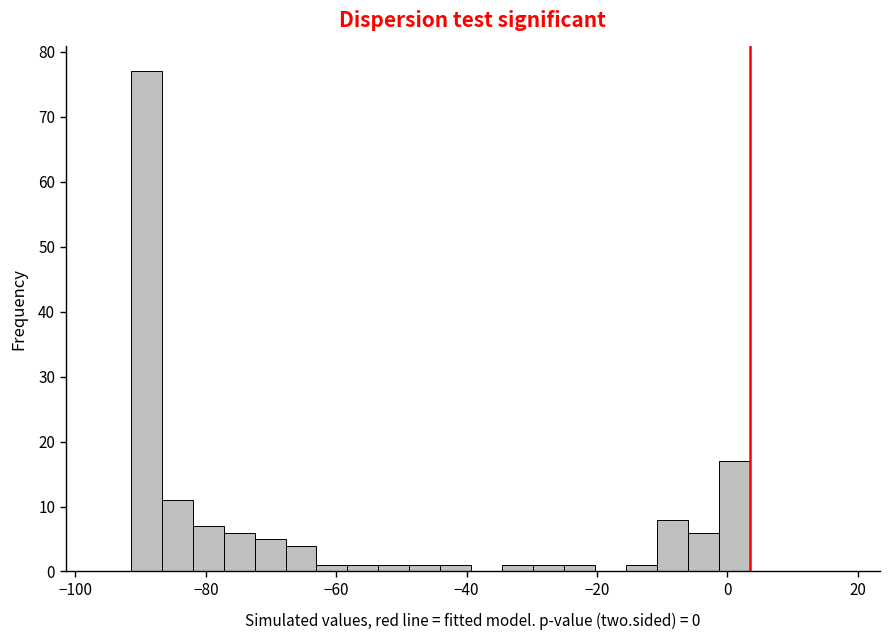

Around what value on the x-axis is the tallest bar? Give the approximate position of its centre, as read against the axis.

-90